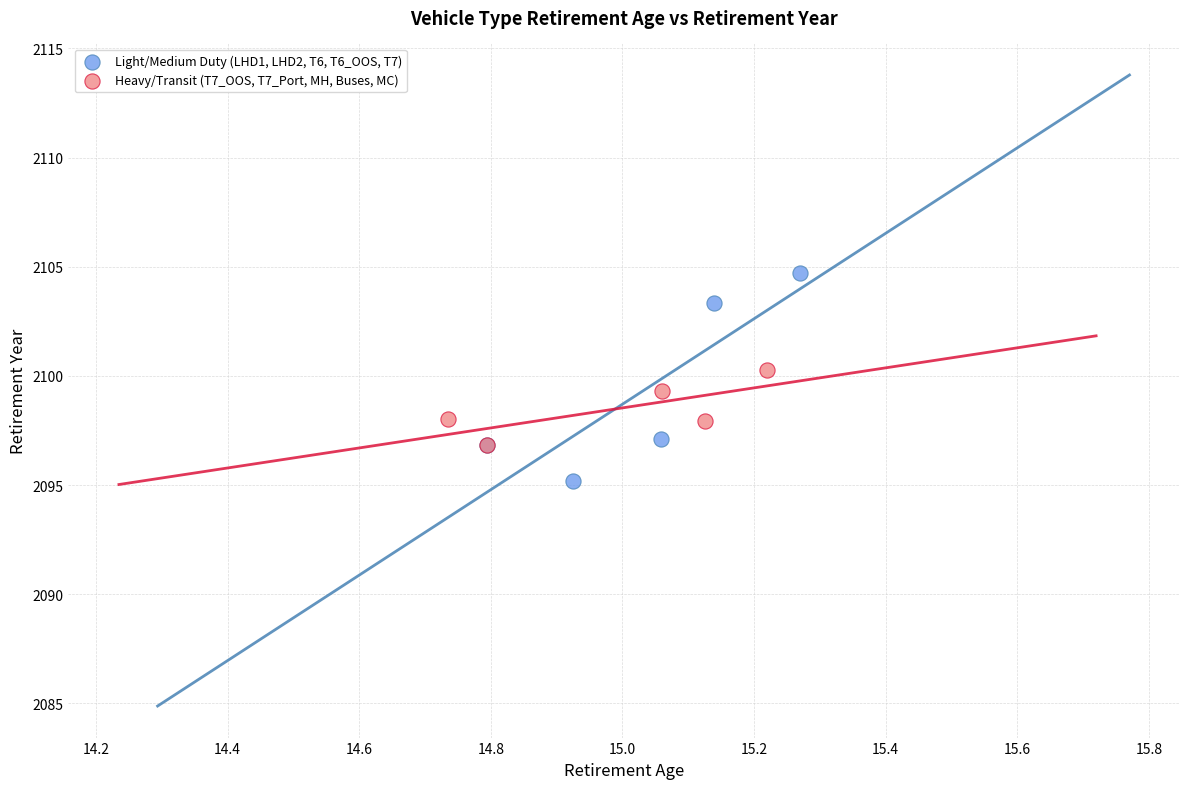

Which series reaches the minimum Y coordinate?

Light/Medium Duty (LHD1, LHD2, T6, T6_OOS, T7)